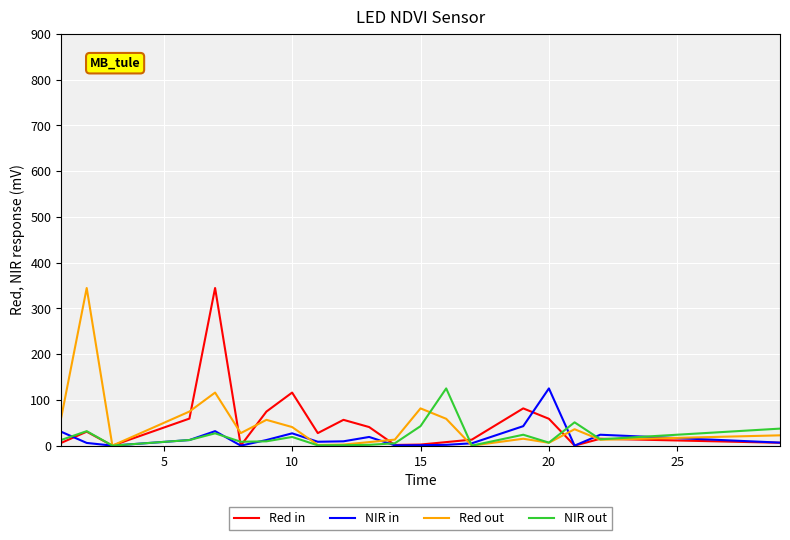

What is the greatest value displayed?

344.4